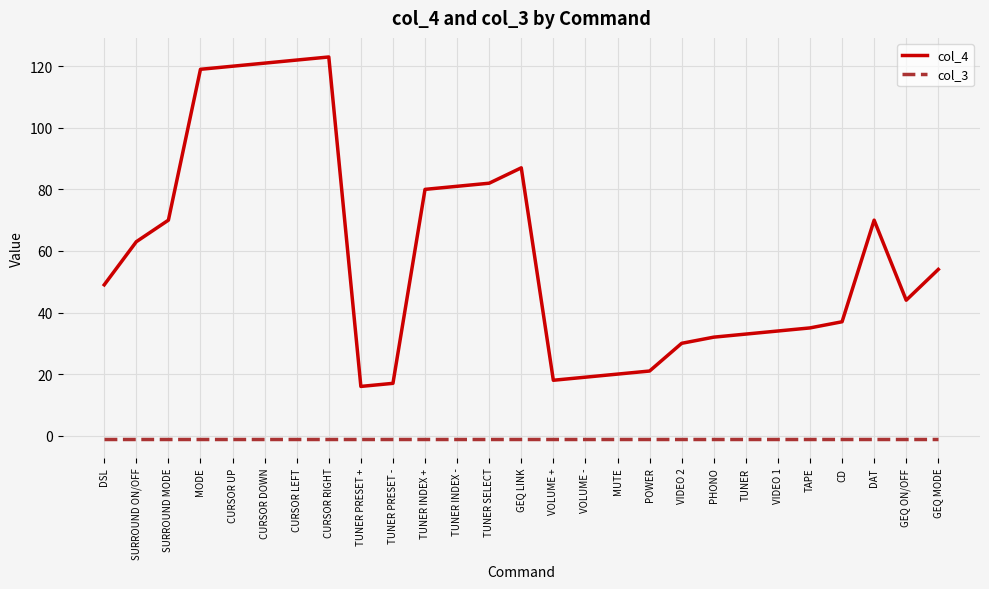

True or false: col_3 and col_4 intersect in this chart.

False